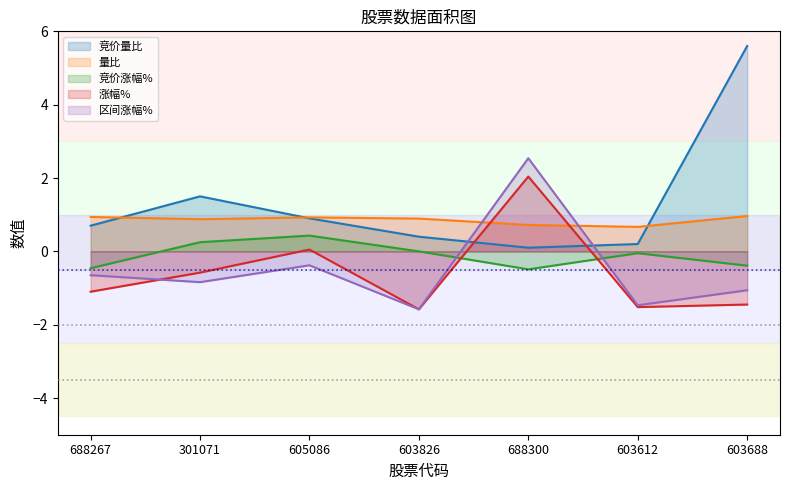

True or false: 量比 and 竞价涨幅% intersect in this chart.

False